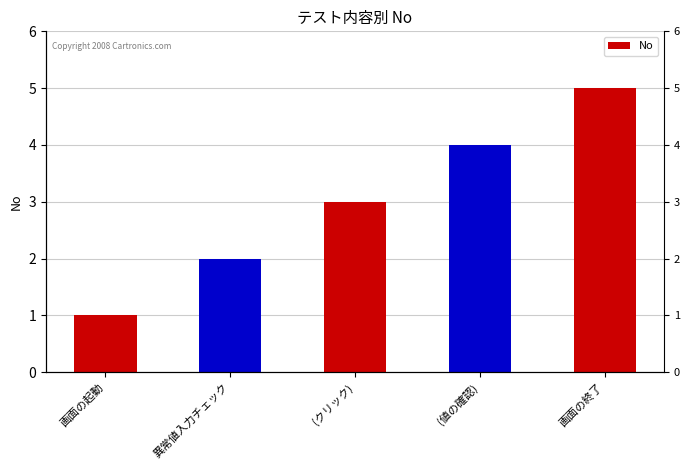

What is the difference between the maximum and second lowest values?

3